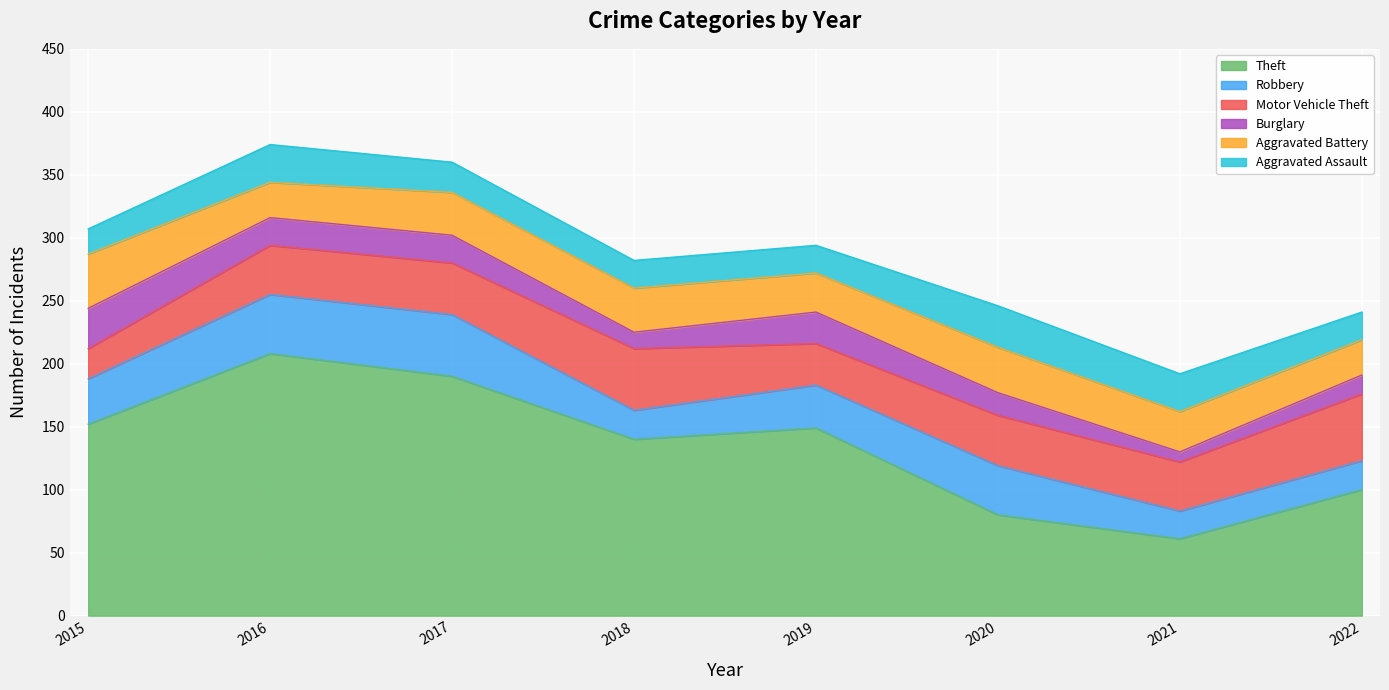

At which label does Theft reach its peak?

2016